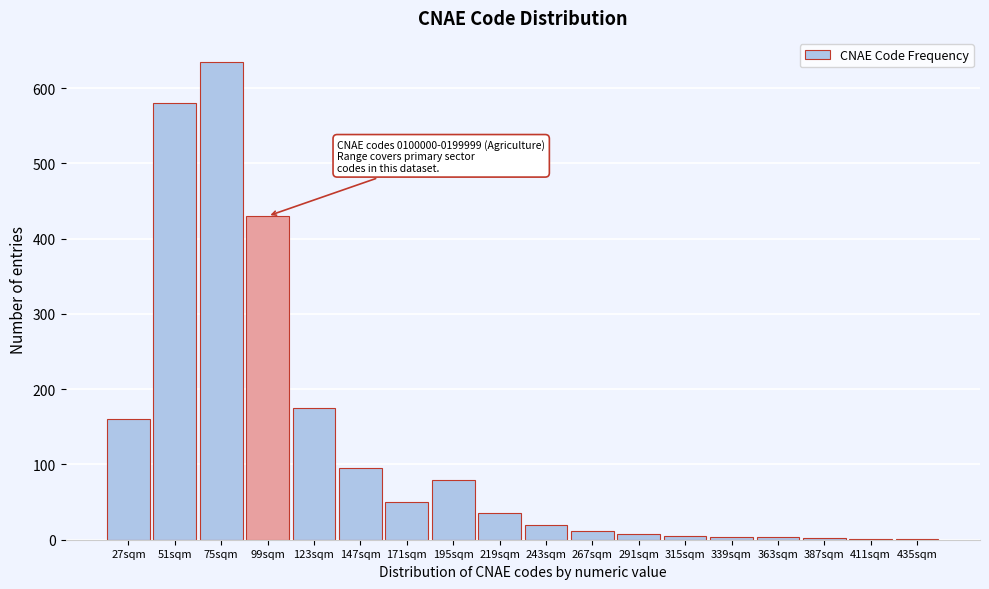

What is the maximum value shown in the chart?

635